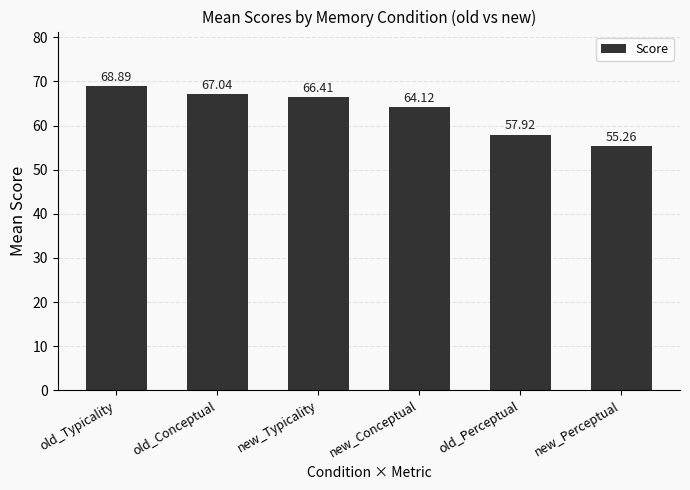

At which category does the chart reach its minimum across all series?

new_Perceptual